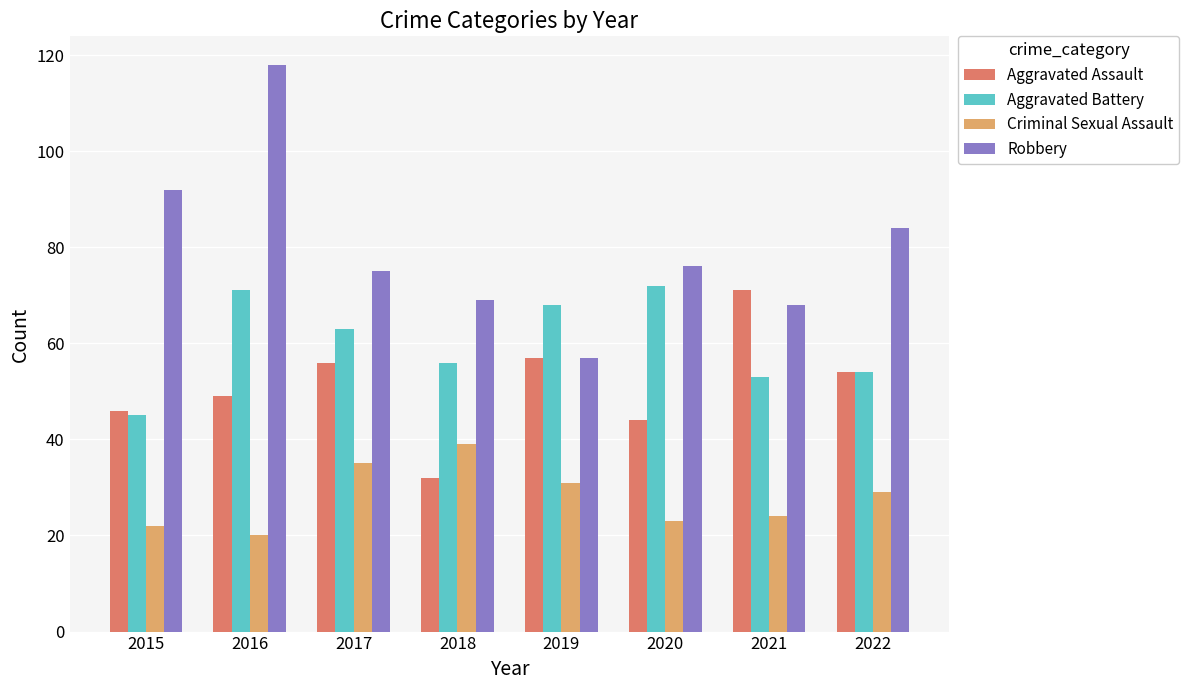

How many values in the Aggravated Battery series are below 63?

4